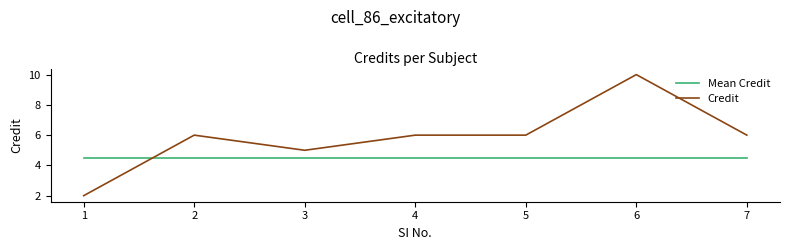

Which series has the widest spread of values?

Credit